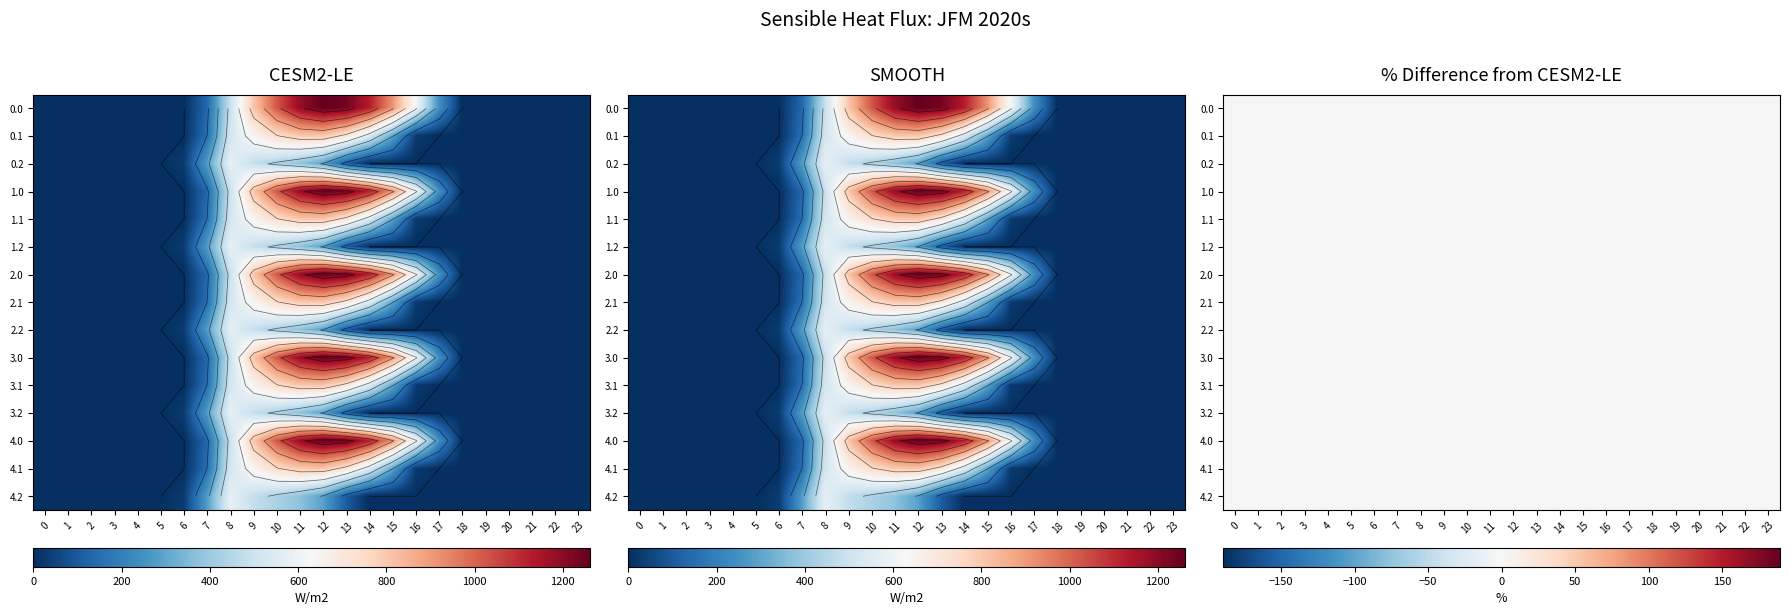

The value of 3.1 at 9 is 646.9. True or false?

True